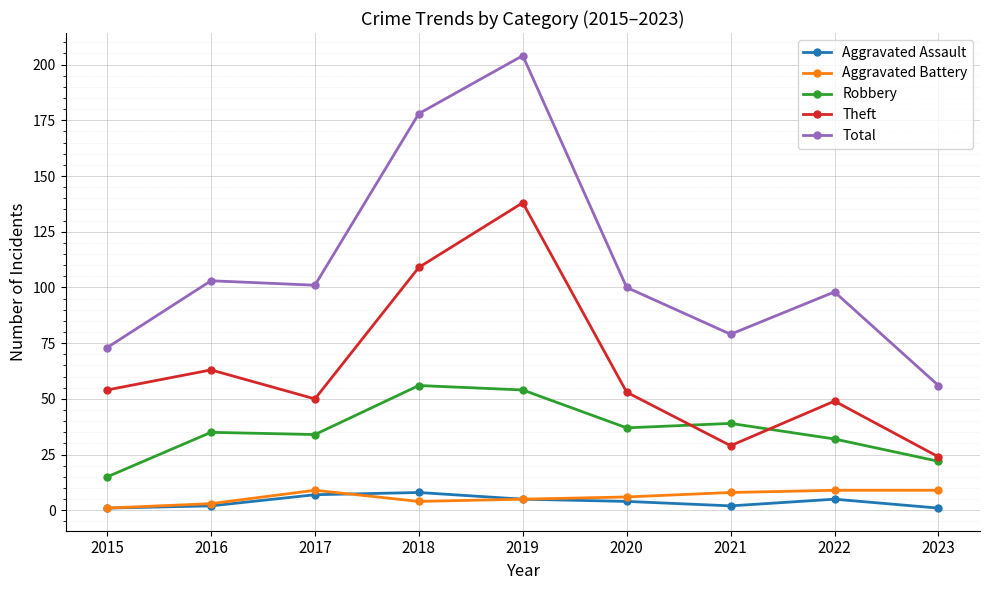

What is the sum of all Robbery values?

324